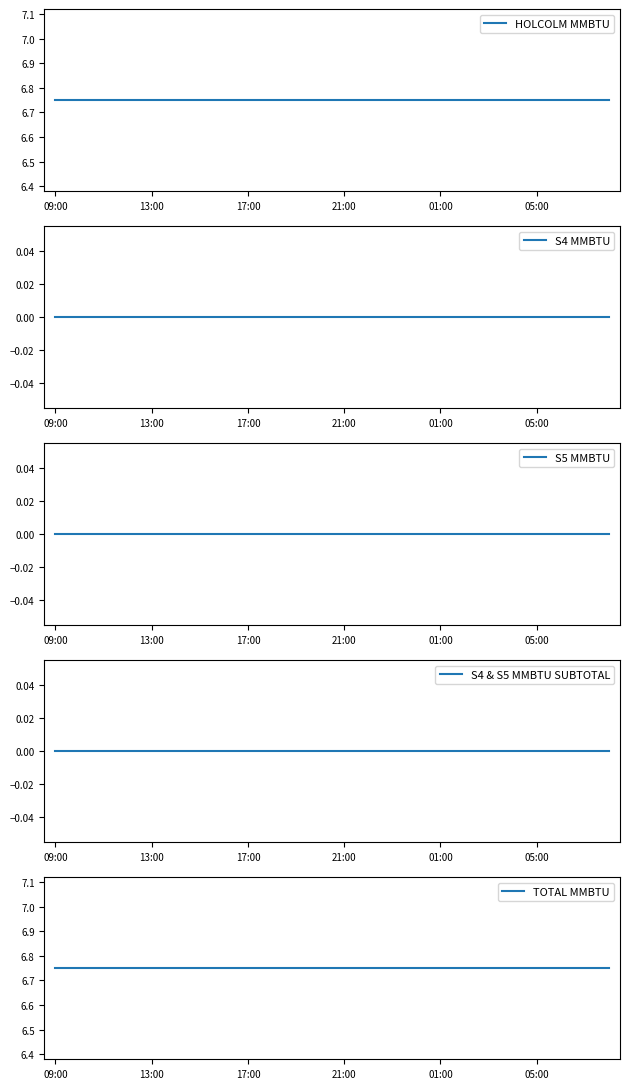

True or false: HOLCOLM MMBTU and S4 & S5 MMBTU SUBTOTAL intersect in this chart.

False